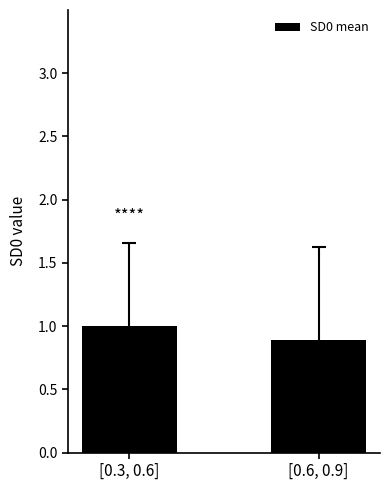

Where is the data nearest to the value 0?

[0.6, 0.9]